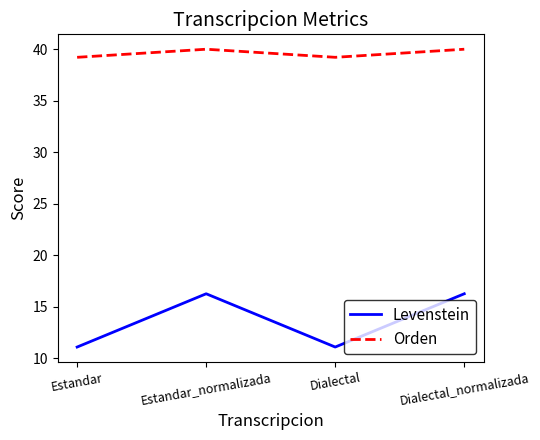

What position from the right is Dialectal_normalizada?

1